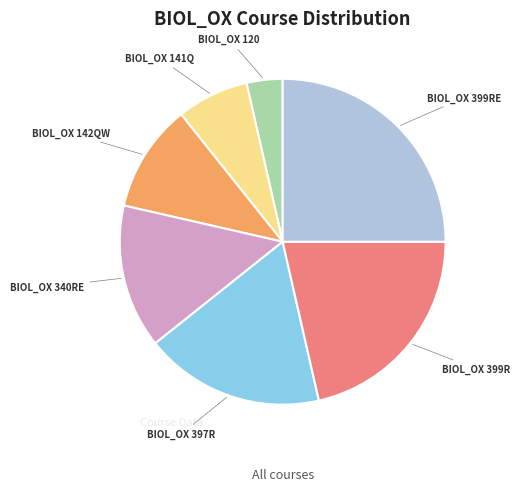

Count the number of slices in the pie.

7